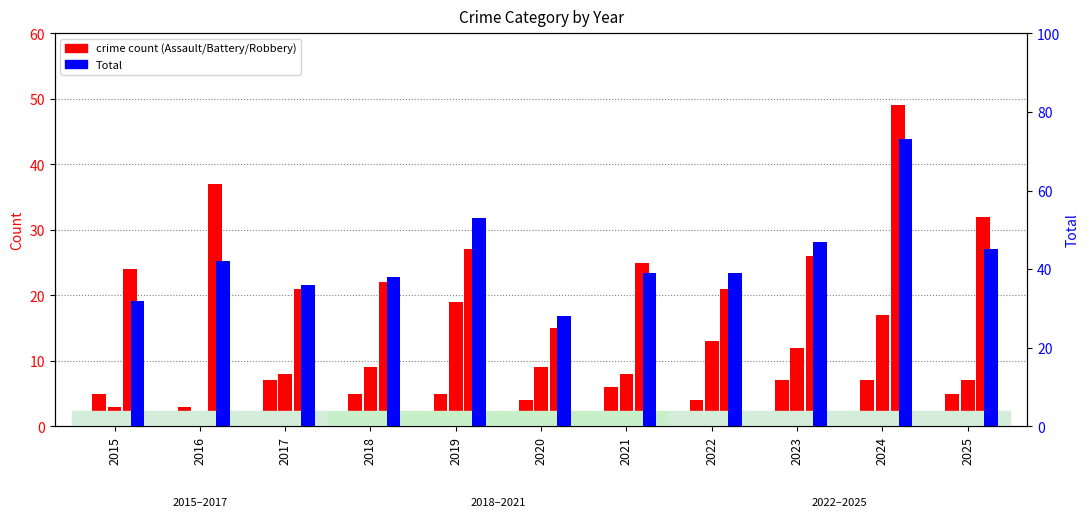

At how many categories does at least one series exceed 33?

9